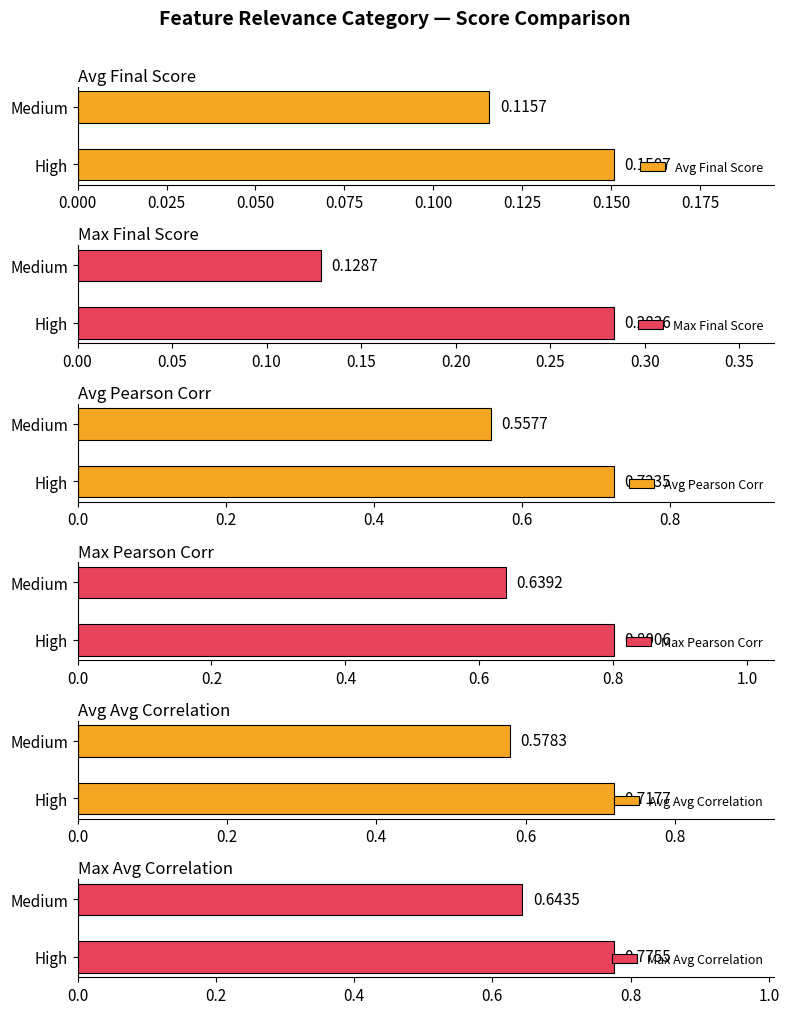

Where is Max Final Score nearest to the value 0?

Medium